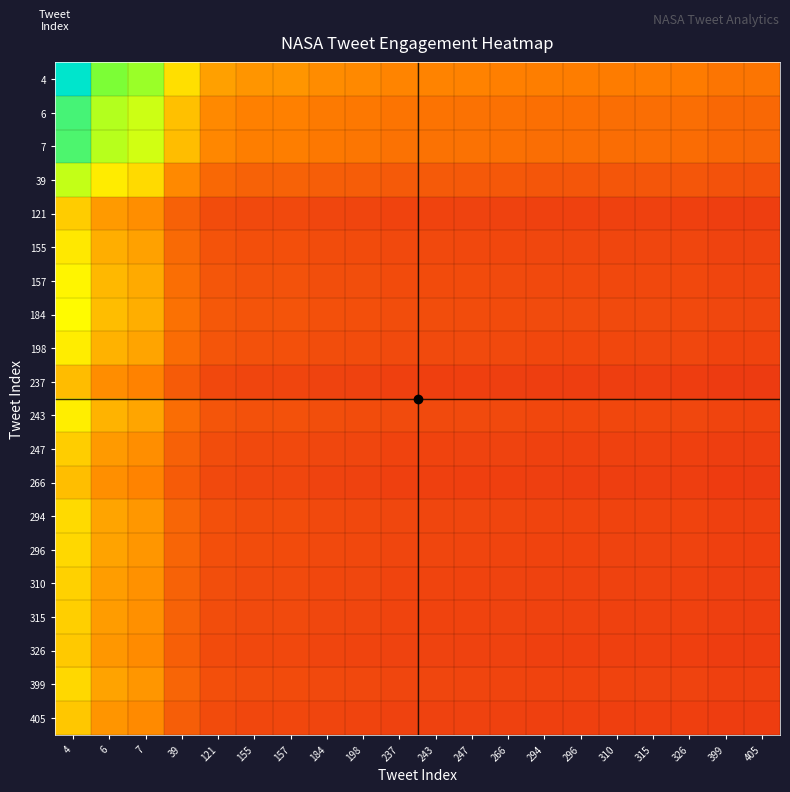

How many data points does each series have?

20